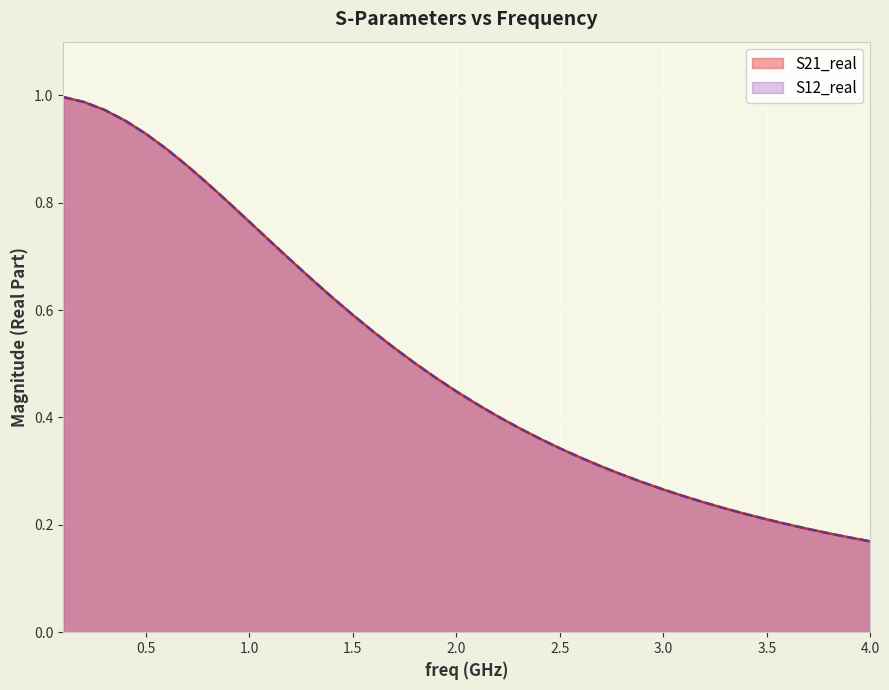

What are all the series names shown in the legend?

S21_real, S12_real